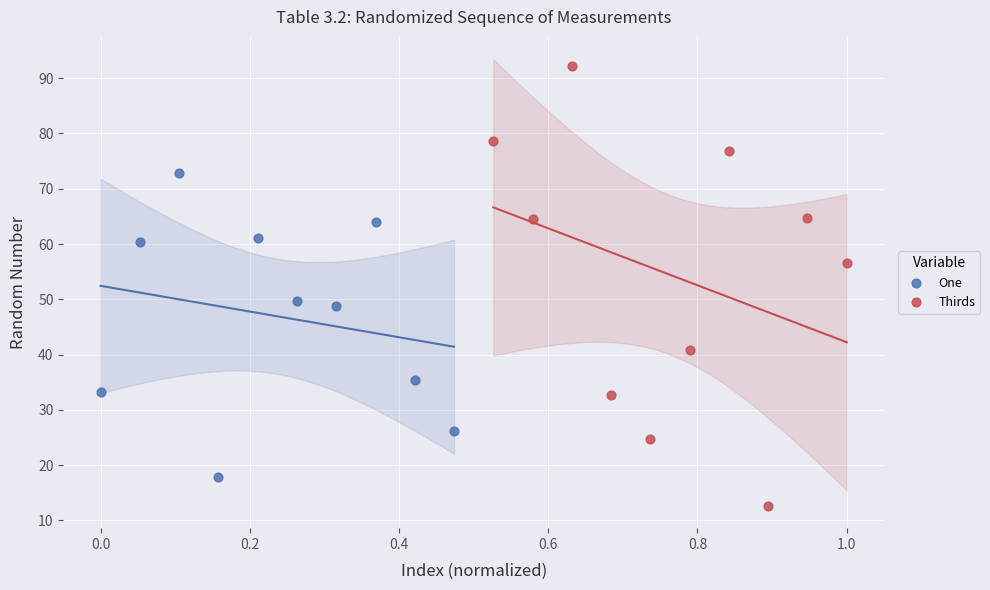

Which series contains the lowest Y value?

Thirds